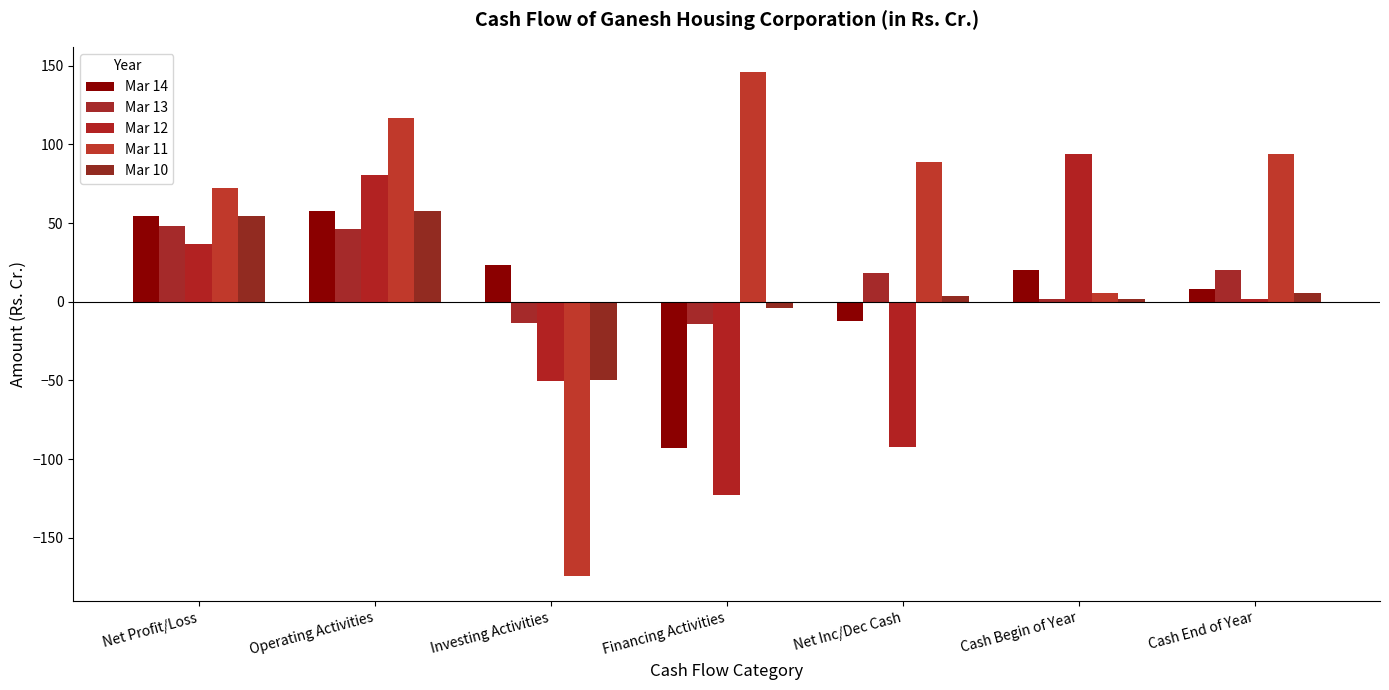

At which category does the chart reach its minimum across all series?

Investing Activities